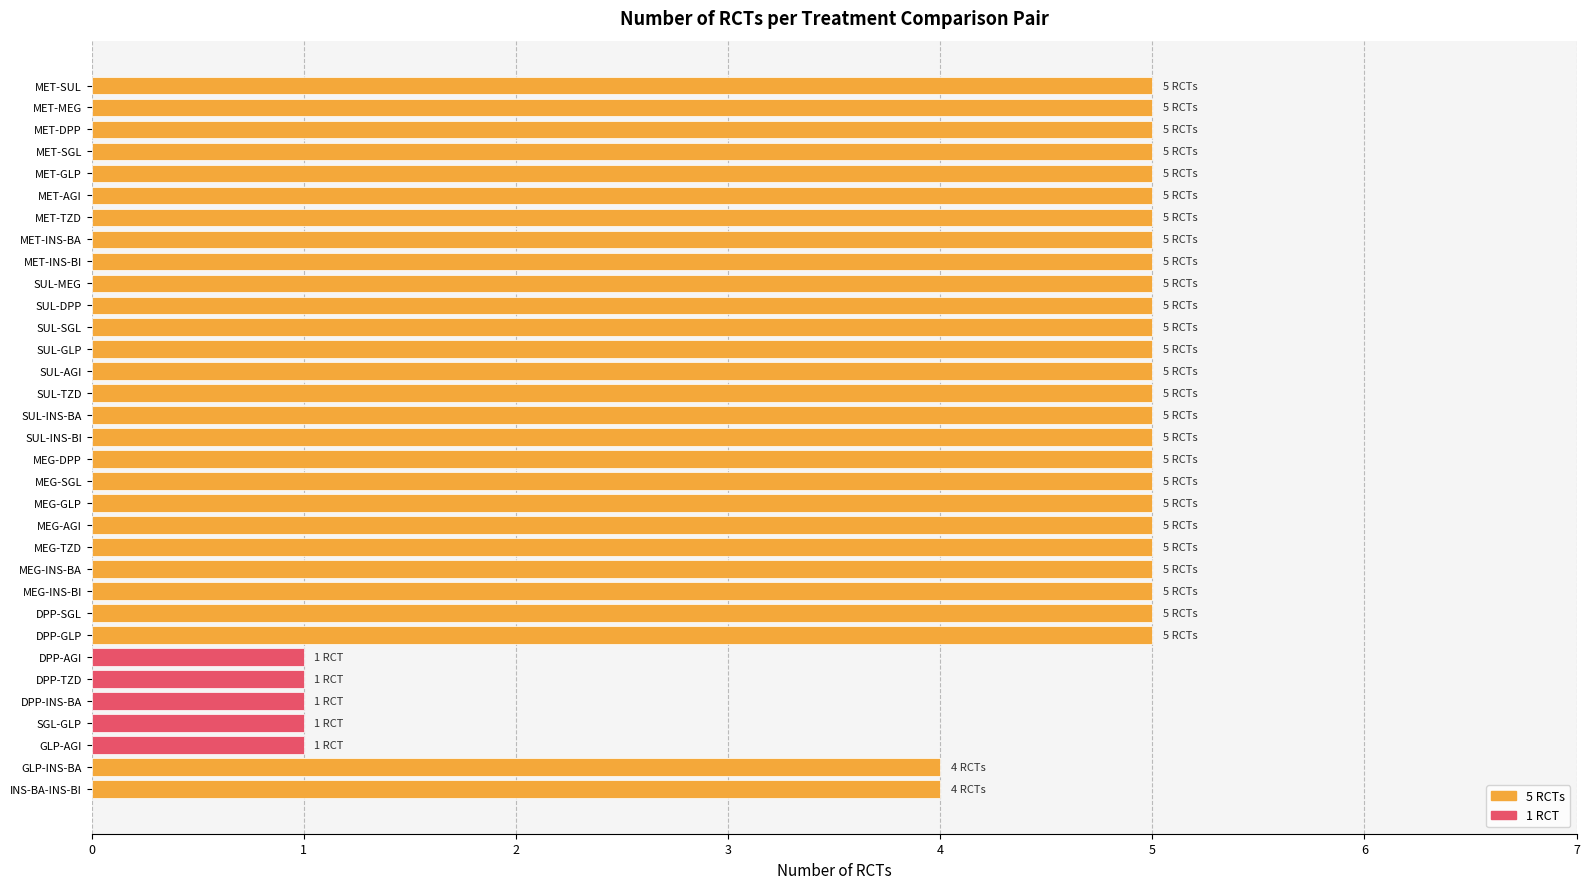

Which has a higher value, GLP-AGI or DPP-GLP?

DPP-GLP